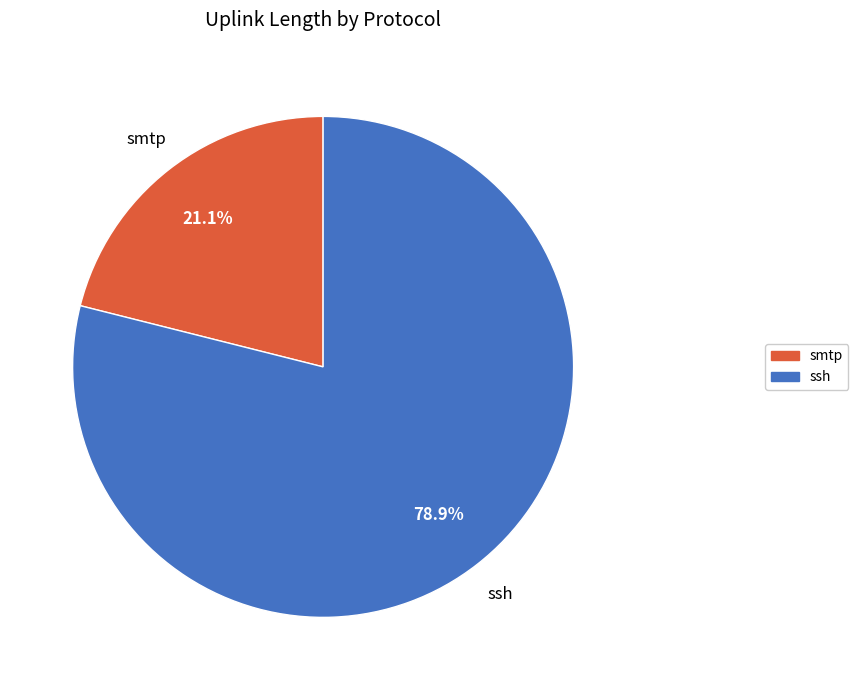

To the nearest percent, what is the difference between the largest and smallest slice percentages?

58%